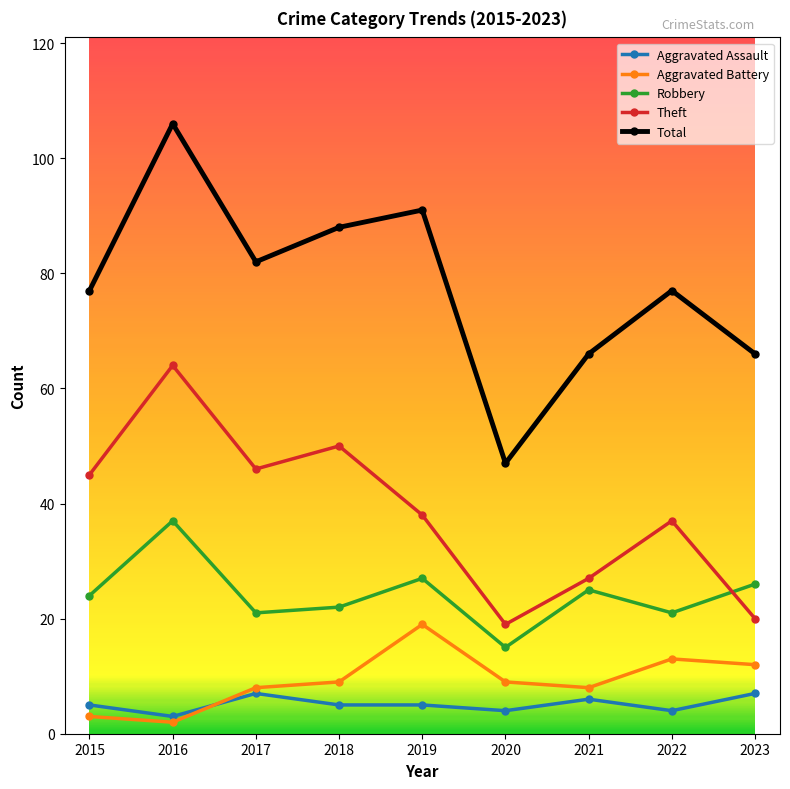

At which label does Aggravated Battery reach its minimum?

2016